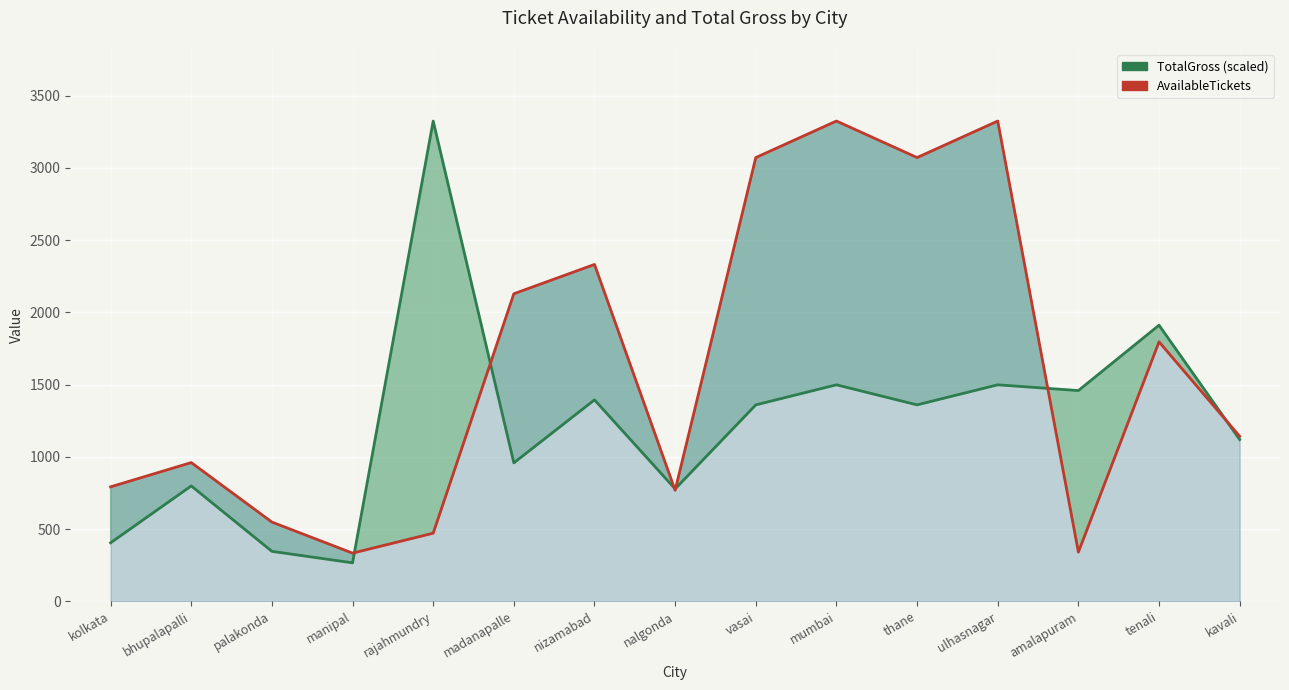

At which label is TotalGross (scaled) closest to 1795?

tenali